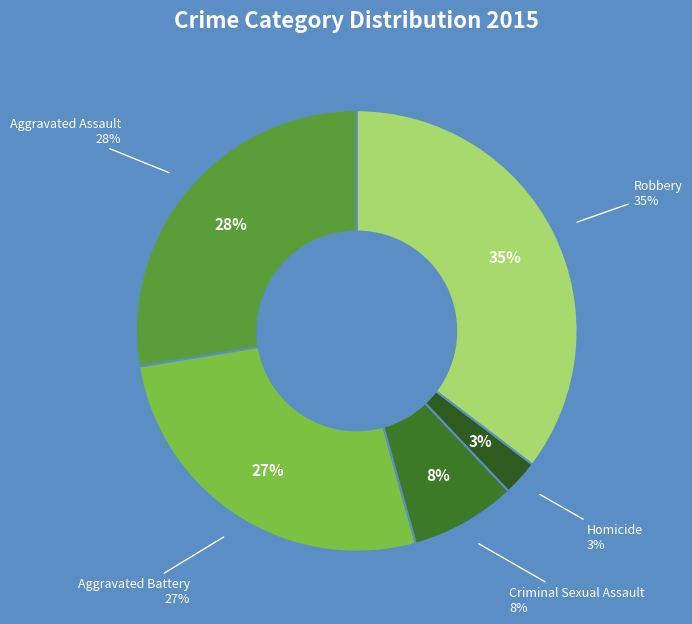

To the nearest percent, what percentage of the pie is Homicide?

3%